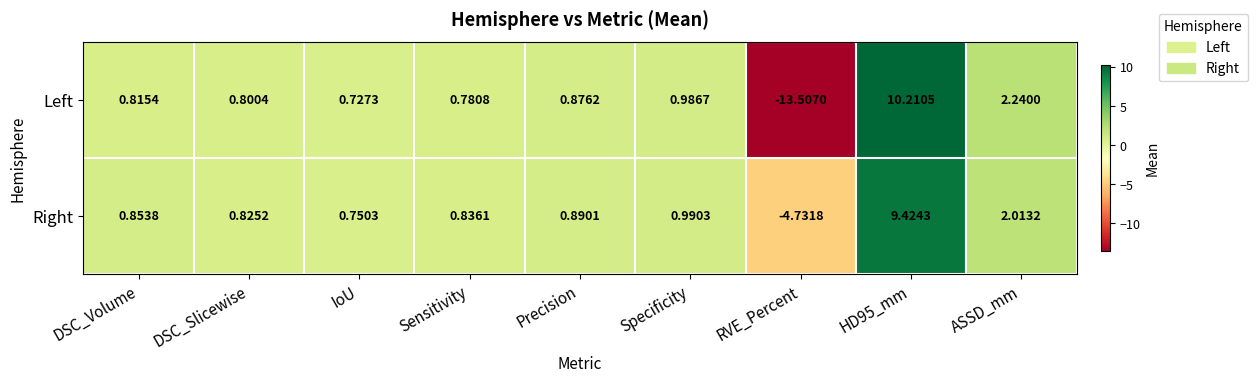

Rank the series by their maximum value, from lowest to highest.

Right, Left